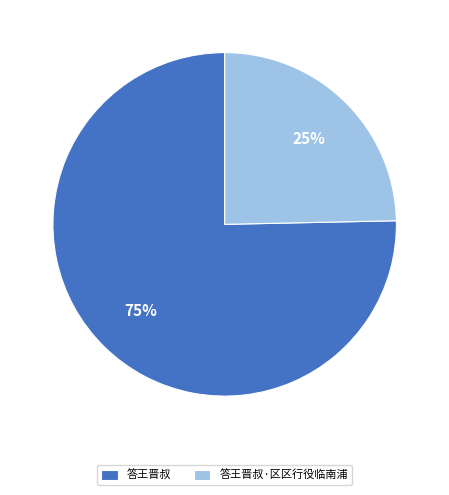

How many slices are in this pie chart?

2